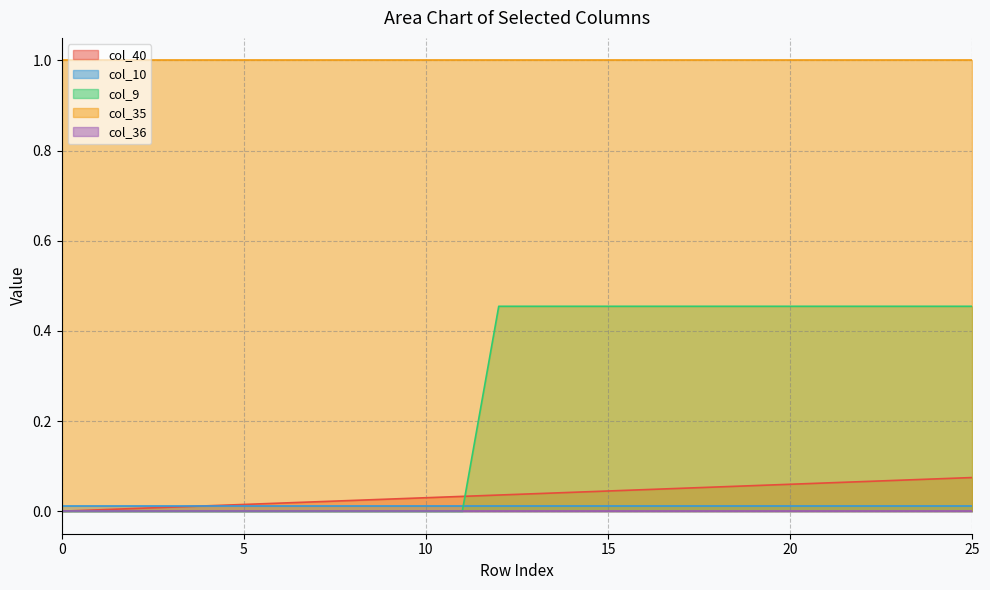

Where do col_10 and col_9 first cross each other?

11 and 12